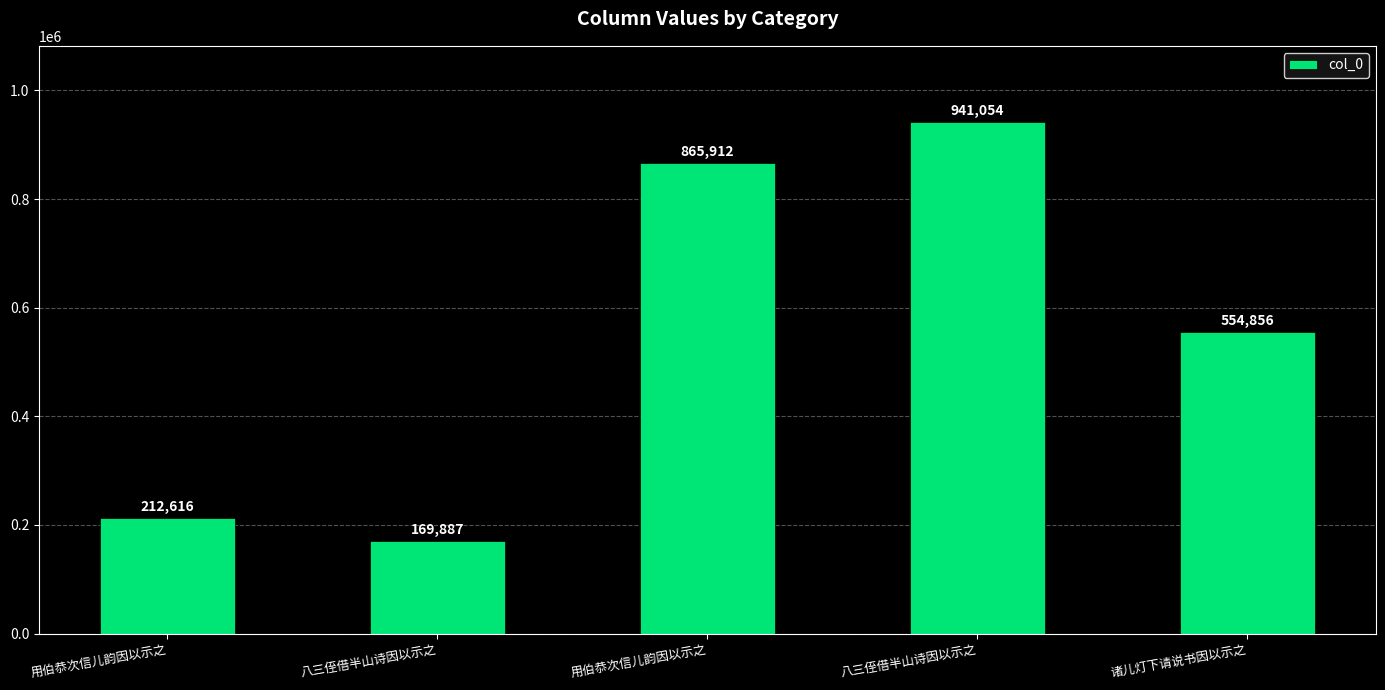

What is the approximate value at 八三侄借半山诗因以示之?

169887